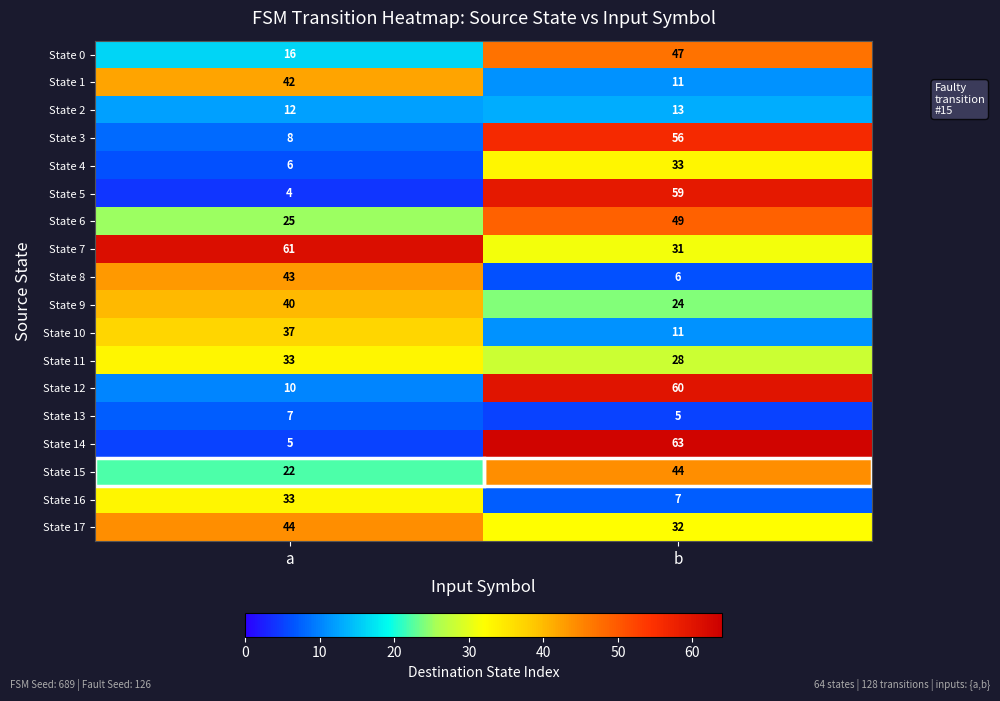

The State 7 series shows 32 at a. True or false?

False